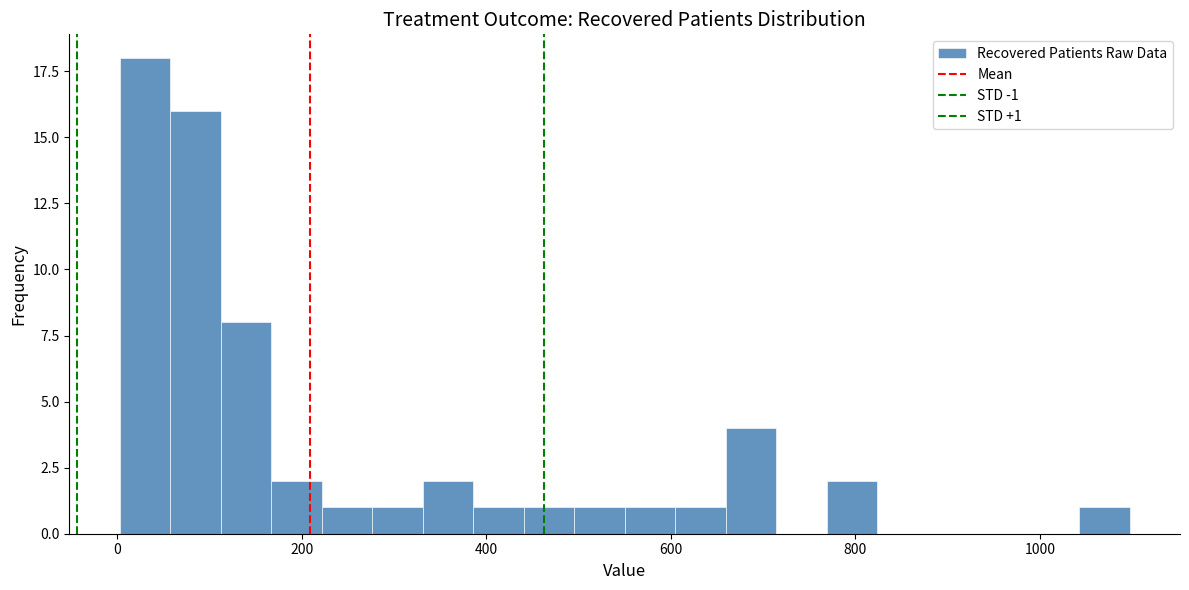

Read against the x-axis, roughly where is the centre of the tallest bar?

40